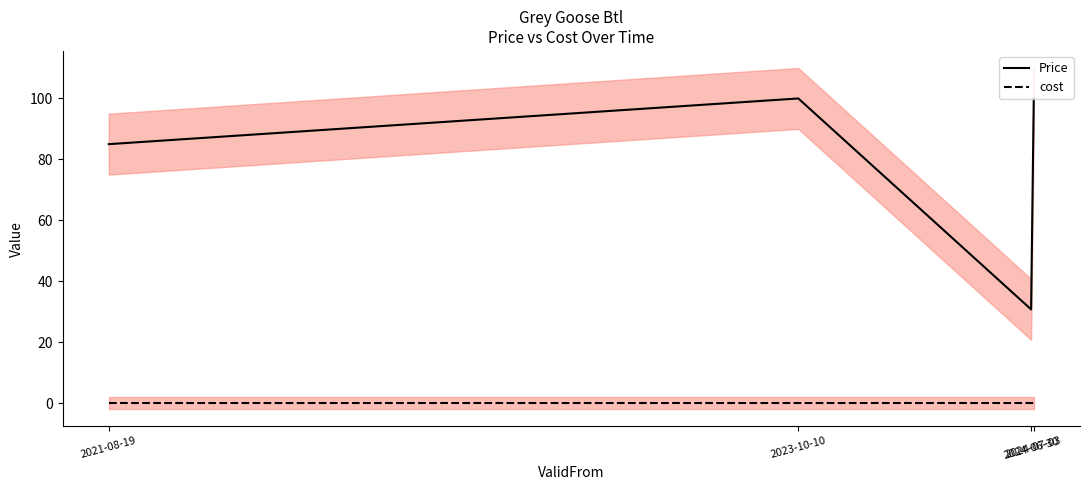

What is the difference between the highest and lowest values at 2024-06-30?

30.8